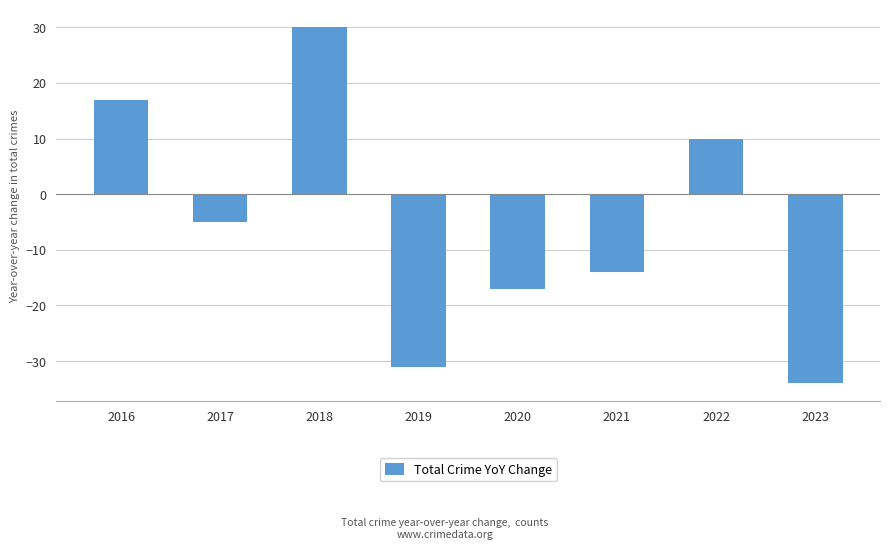

What is the sum of all values?

-44